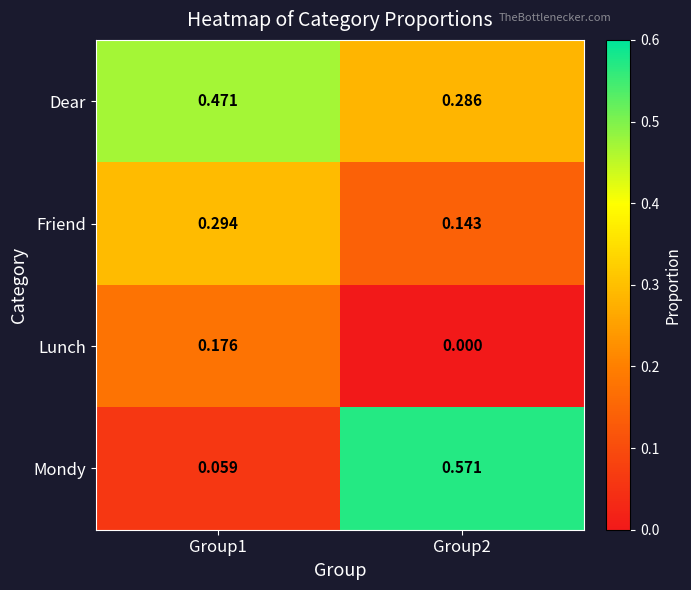

Which series has the widest spread of values?

Mondy